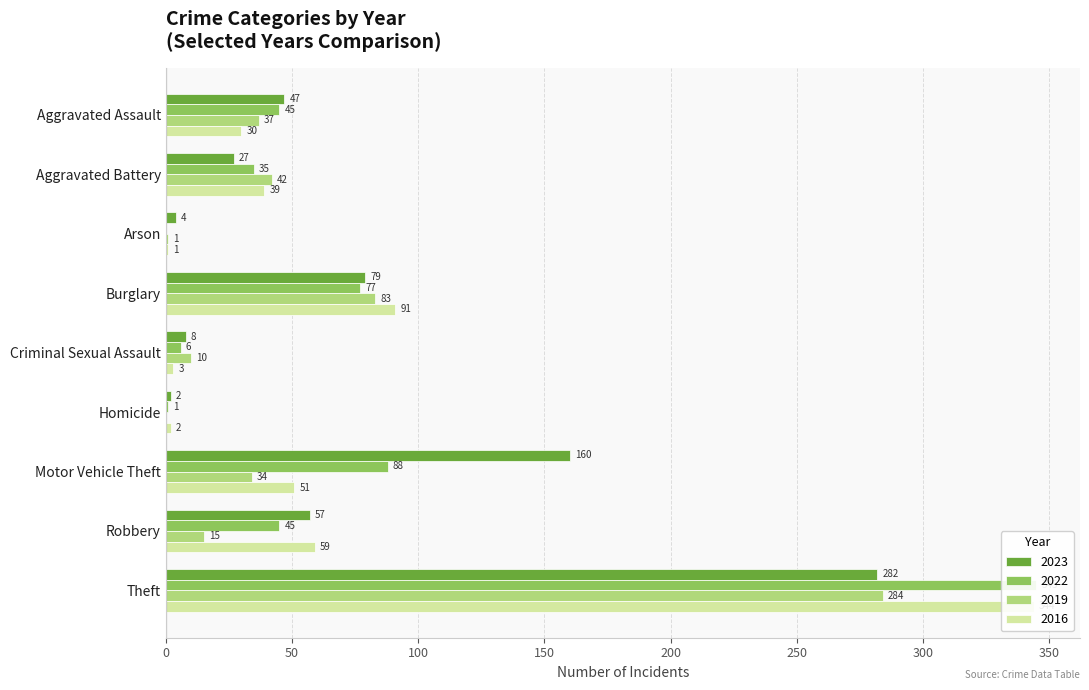

True or false: 2023 has a value of 2 at Homicide.

True